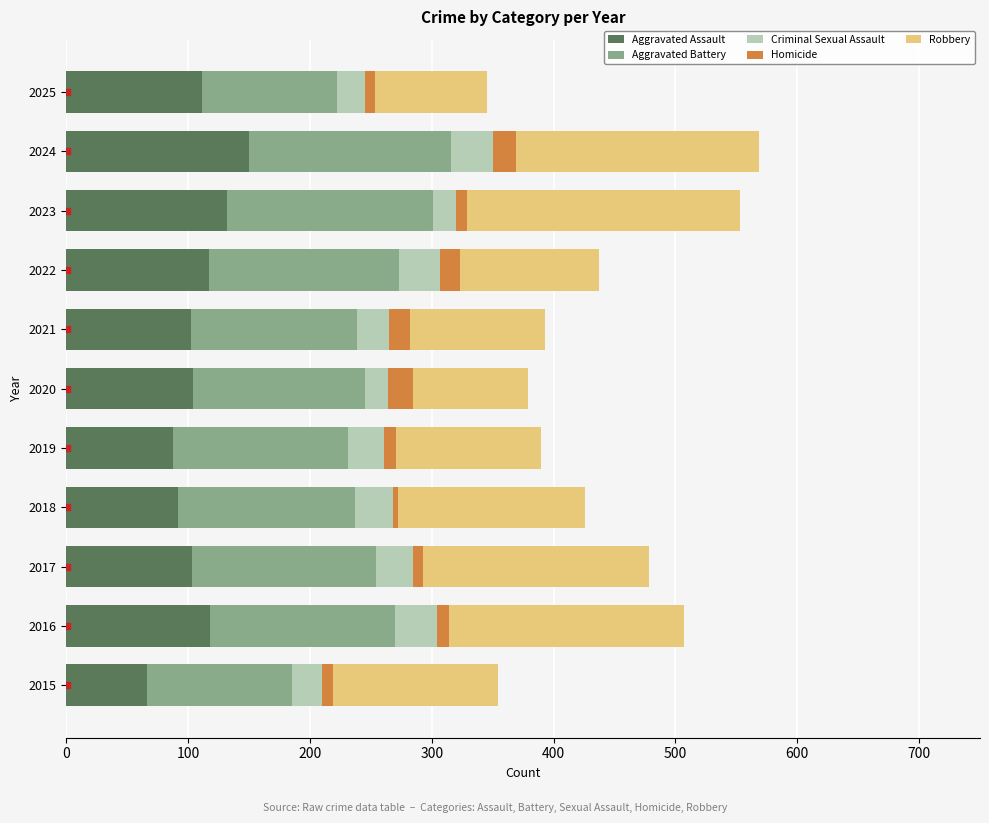

Which category has the highest value in the Aggravated Assault series?

2024